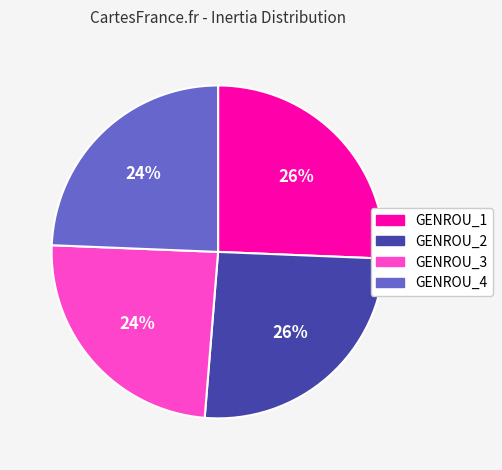

To the nearest percent, what portion does GENROU_2 represent?

26%